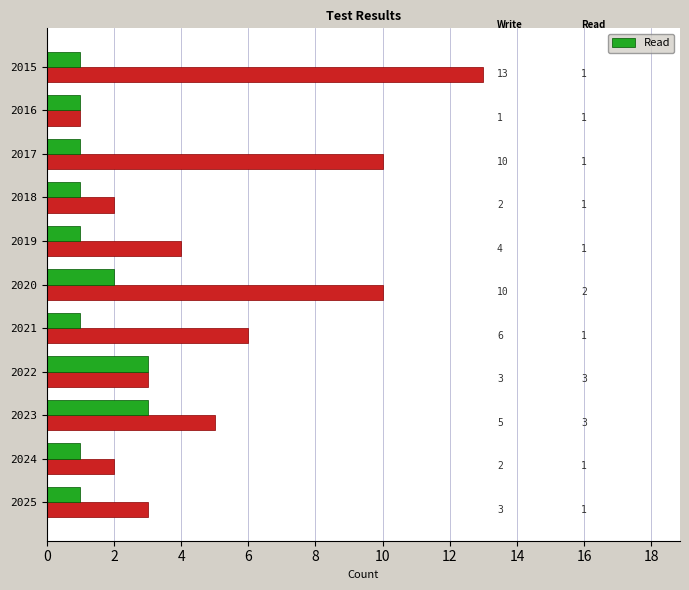

What is the greatest value displayed?

13